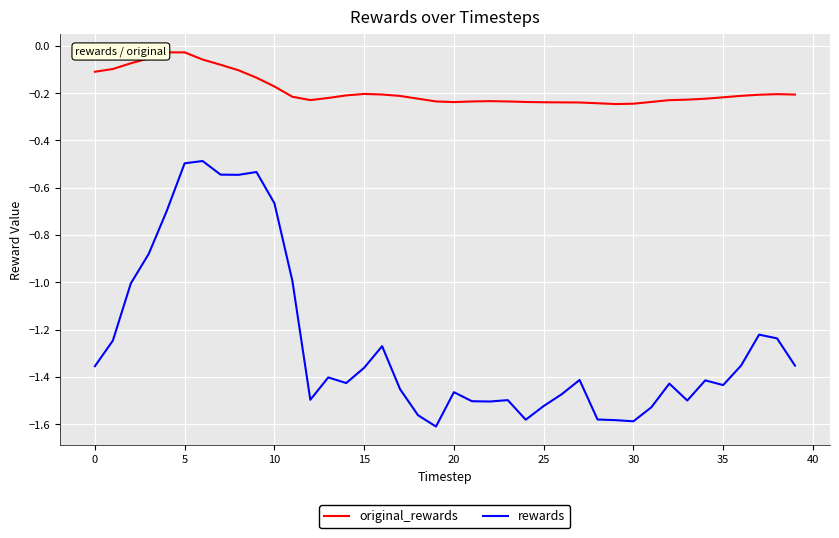

In original_rewards, how many points are higher than both neighbors (excluding endpoints)?

4